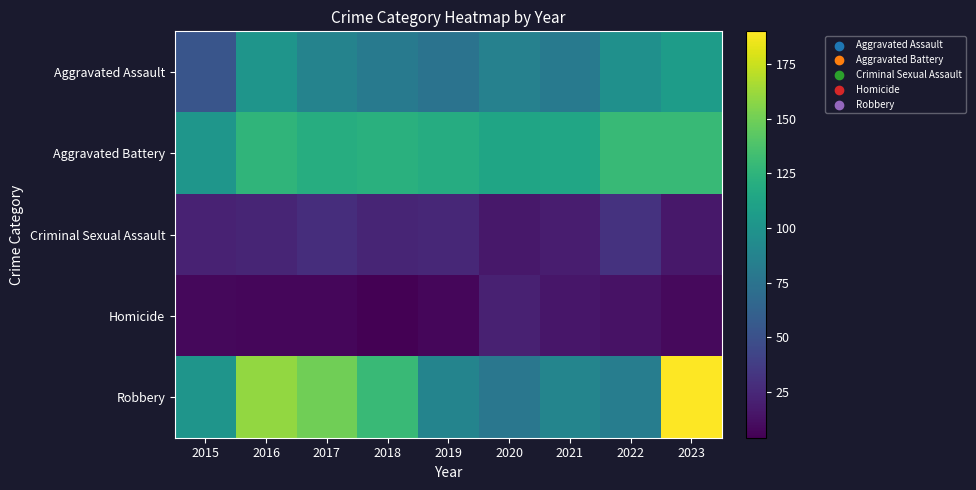

Between 2021 and 2019, which is larger?

2021